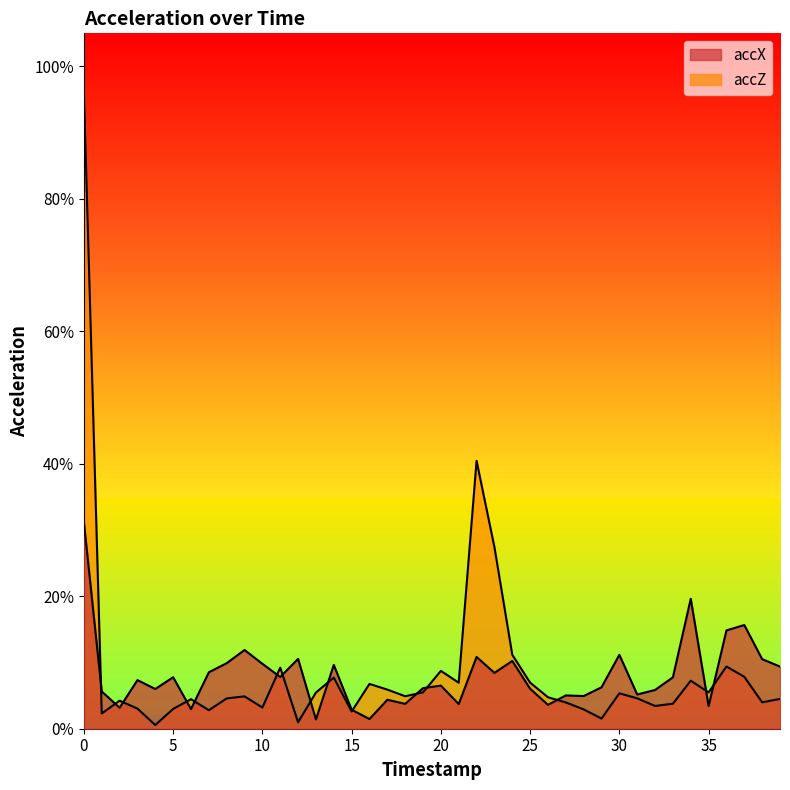

List the labels in order of accX value, largest first.

0, 34, 37, 36, 9, 30, 22, 12, 38, 24, 8, 10, 14, 39, 7, 23, 11, 5, 33, 3, 20, 29, 19, 25, 4, 32, 1, 31, 27, 28, 17, 18, 21, 26, 35, 2, 6, 15, 16, 13